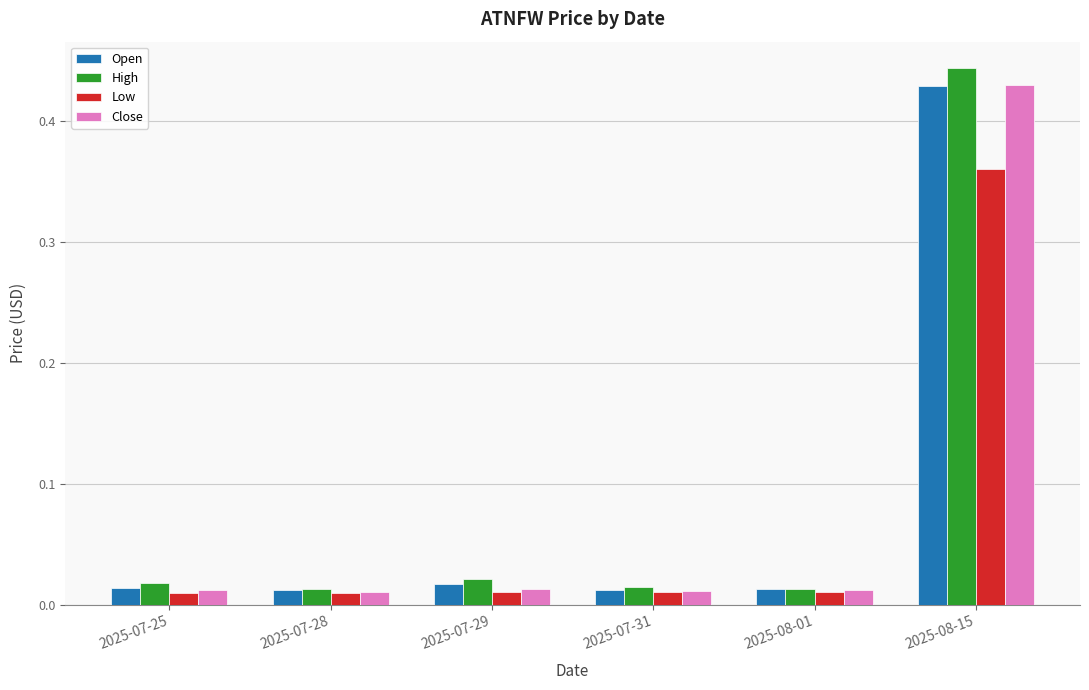

What are all the series names shown in the legend?

Open, High, Low, Close